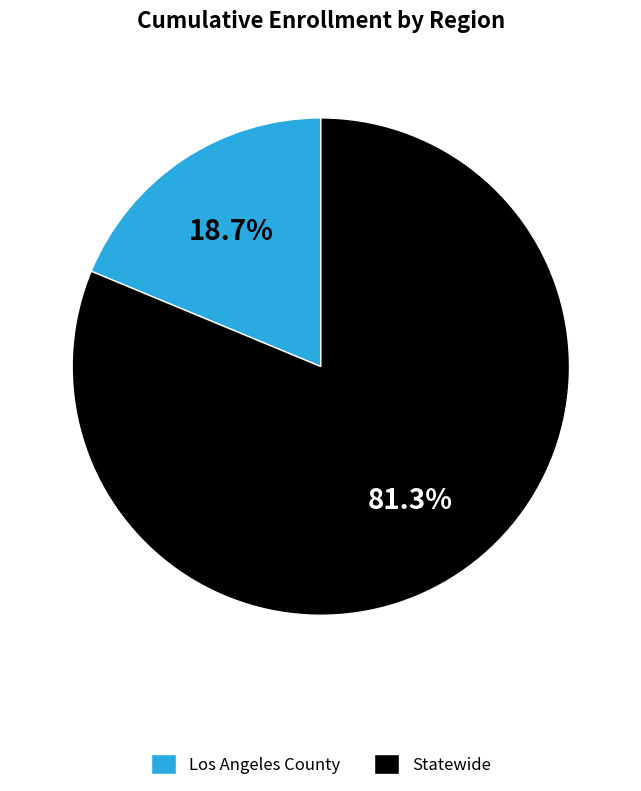

Is it true that Los Angeles County is 26% of the pie?

False